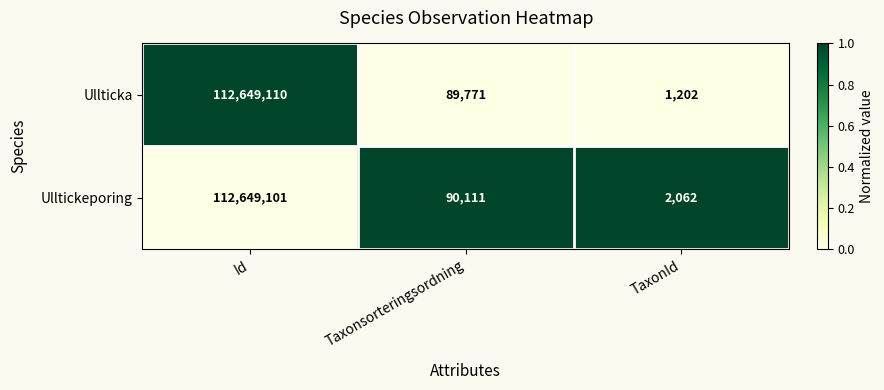

What is the greatest value displayed?

112649110